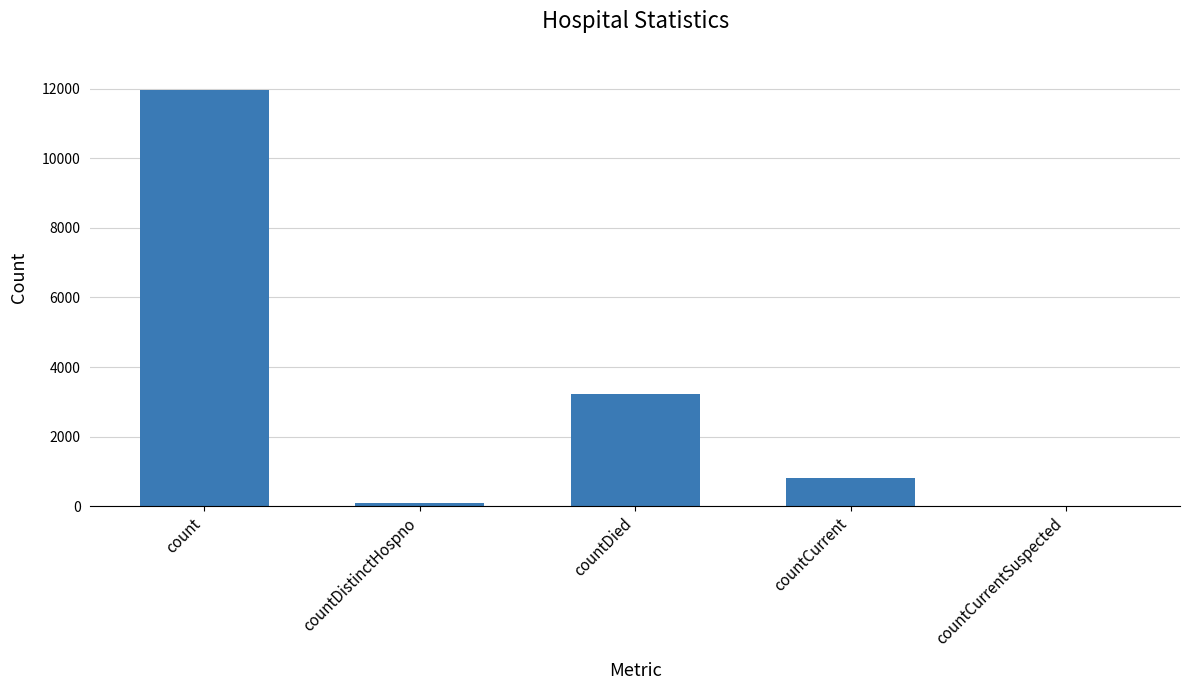

Between countCurrent and countCurrentSuspected, which is larger?

countCurrent